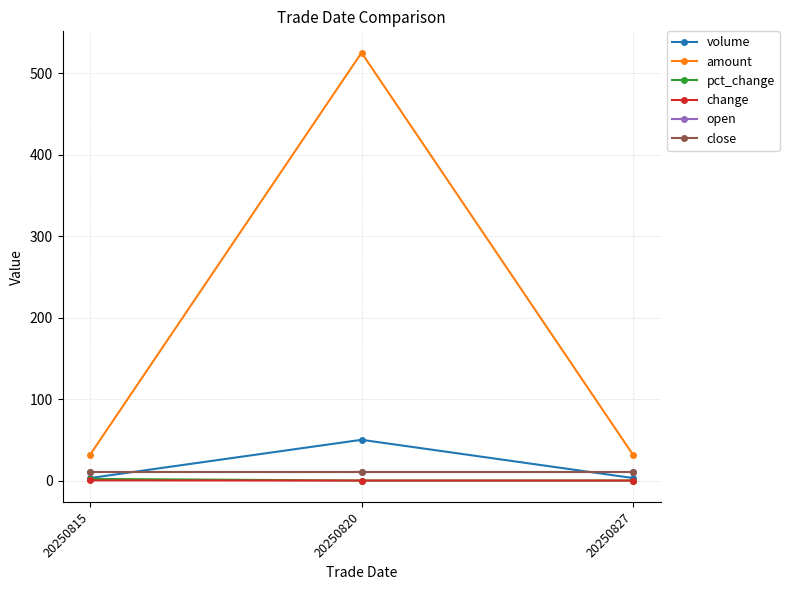

How many amount values are between 31 and 525?

3